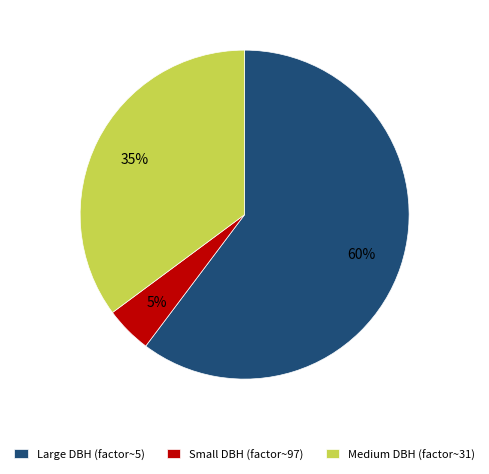

To the nearest percent, what is the combined percentage of Medium DBH (factor~31) and Small DBH (factor~97)?

40%